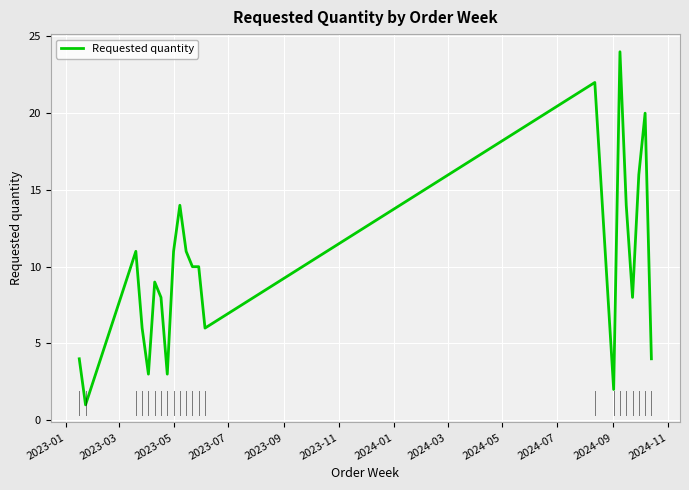

What is the greatest value displayed?

24